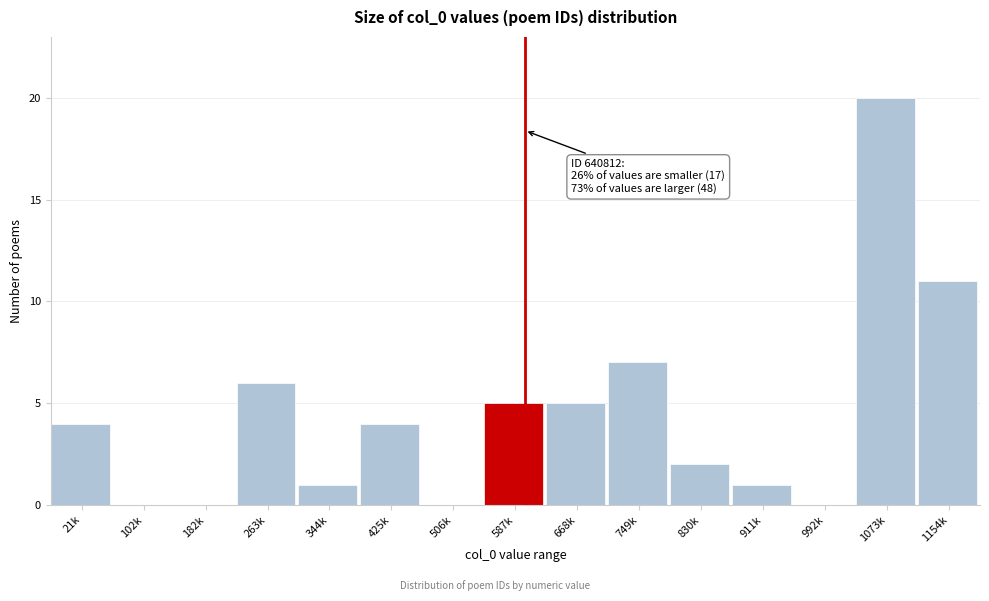

Reading right to left, what are all the values shown in this chart?

1154k=11	1073k=20	992k=0	911k=1	830k=2	749k=7	668k=5	587k=5	506k=0	425k=4	344k=1	263k=6	182k=0	102k=0	21k=4